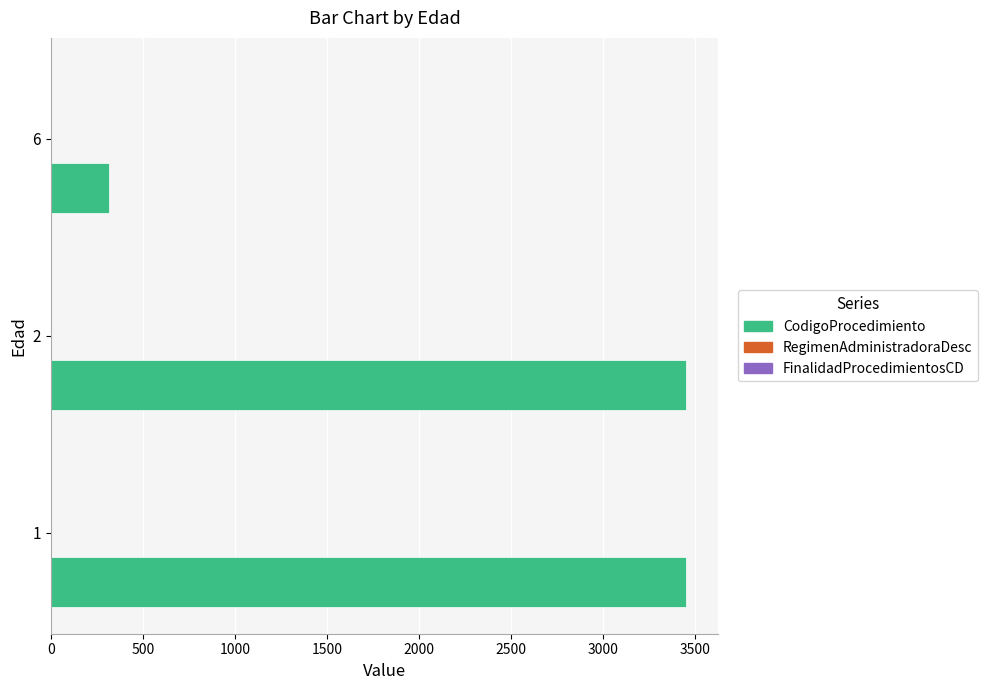

Which series has the largest total across all categories?

CodigoProcedimiento